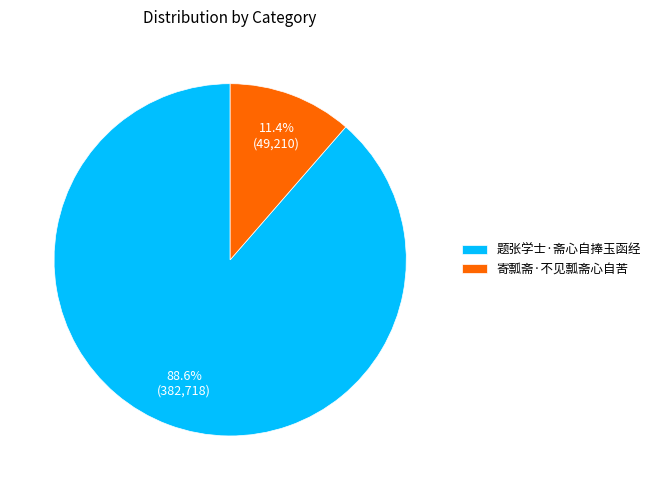

Which category has the smallest portion of the pie?

寄瓢斋·不见瓢斋心自苦